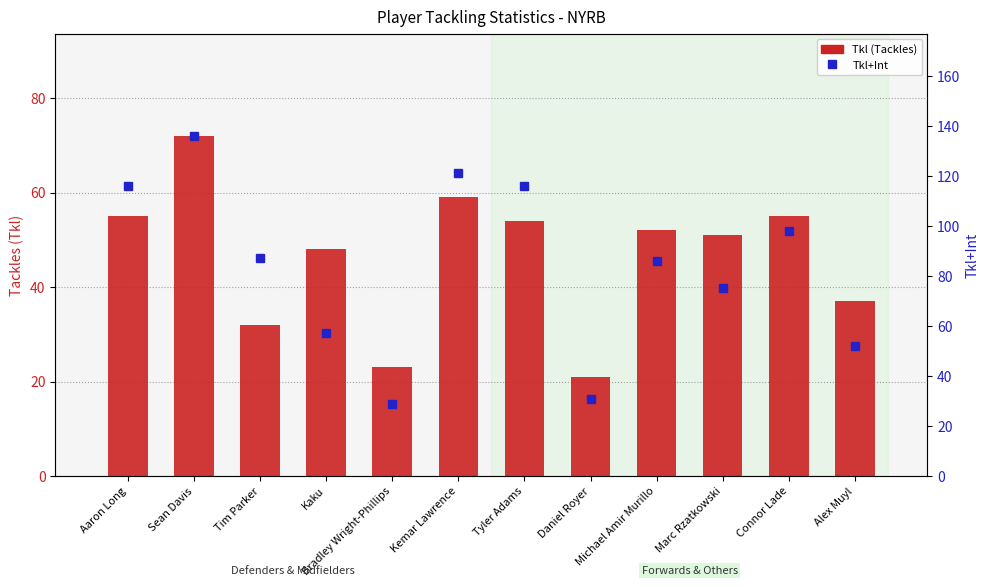

Reading left to right, transcribe all the data shown in this chart.

Tkl (Tackles): 55	72	32	48	23	59	54	21	52	51	55	37
Tkl+Int: 116	136	87	57	29	121	116	31	86	75	98	52